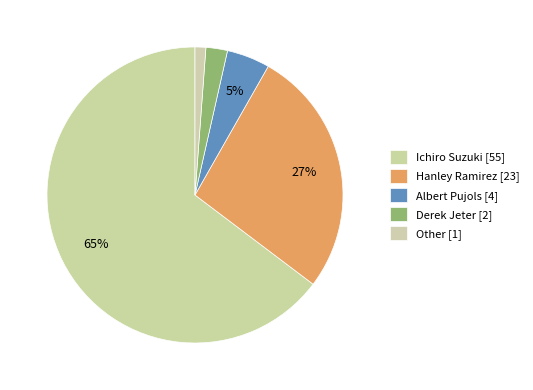

How many slices are in this pie chart?

5